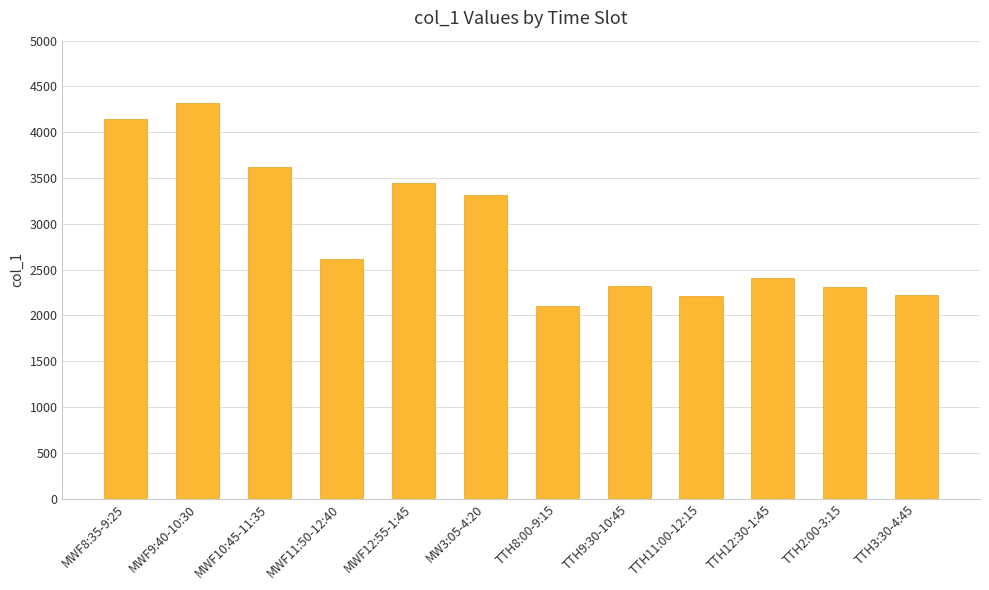

What is the label of the 10th bar from the right?

MWF10:45-11:35